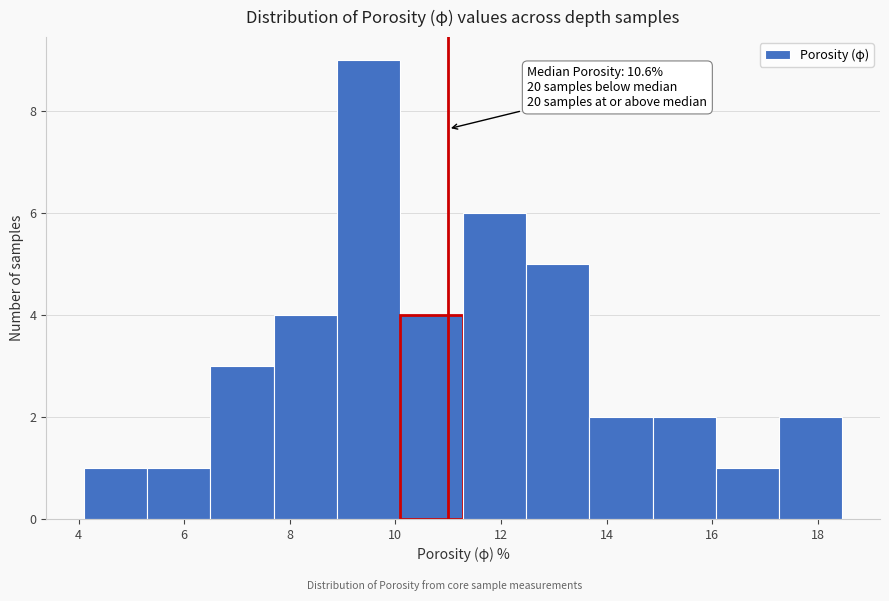

Over which range of the x-axis is the bar tallest?

8.8 to 10.0